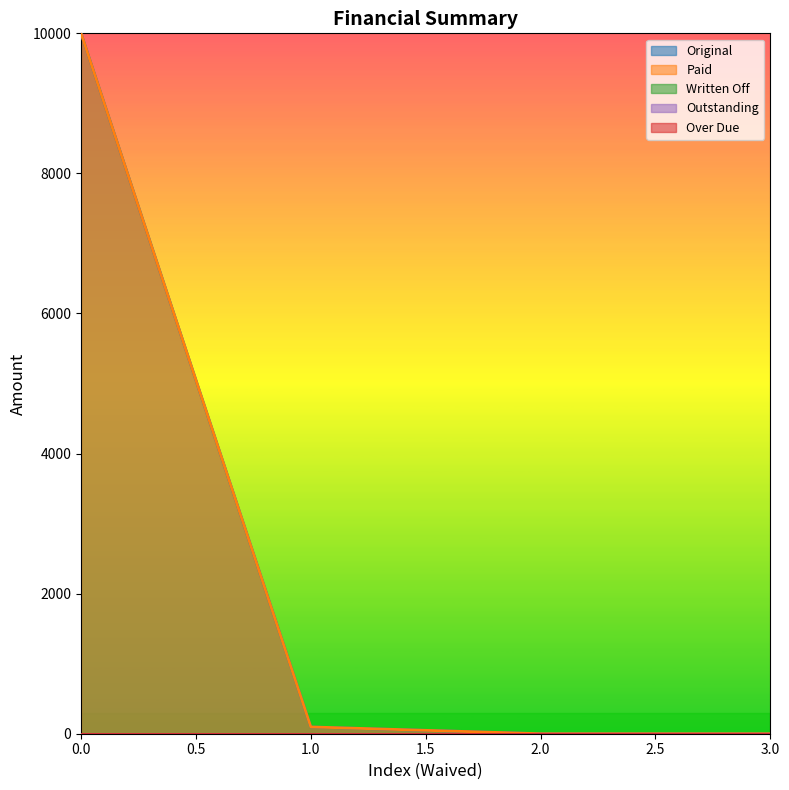

What is the greatest value displayed?

10000.0